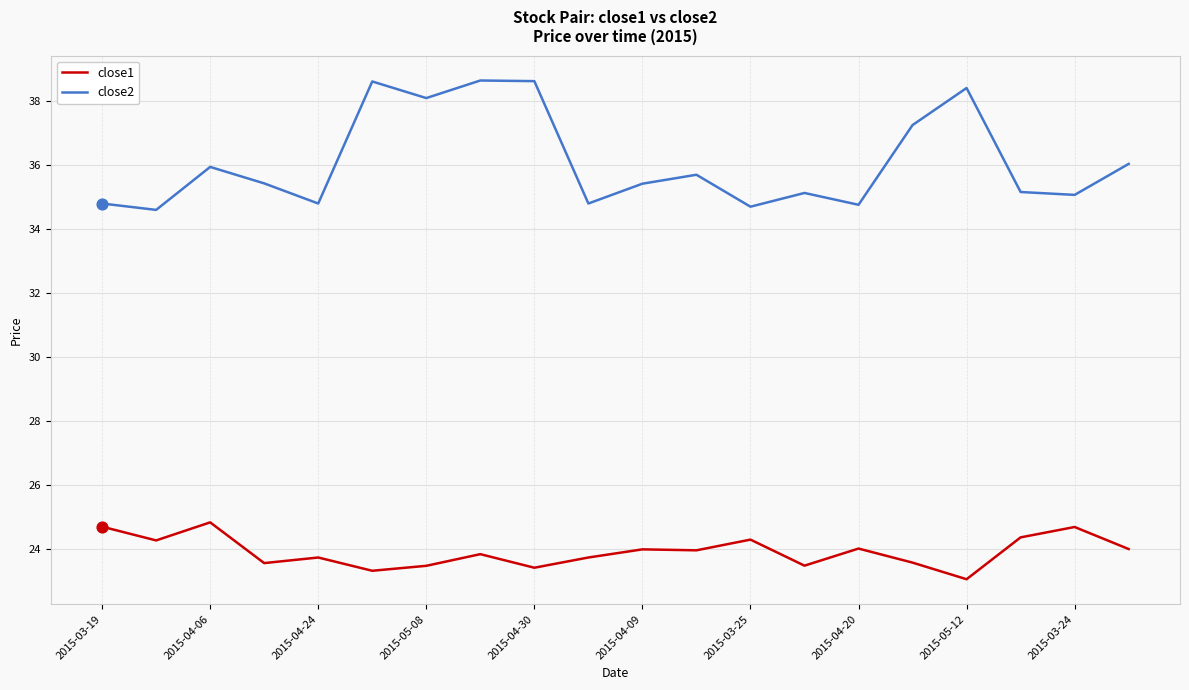

Which series has the largest total across all categories?

close2